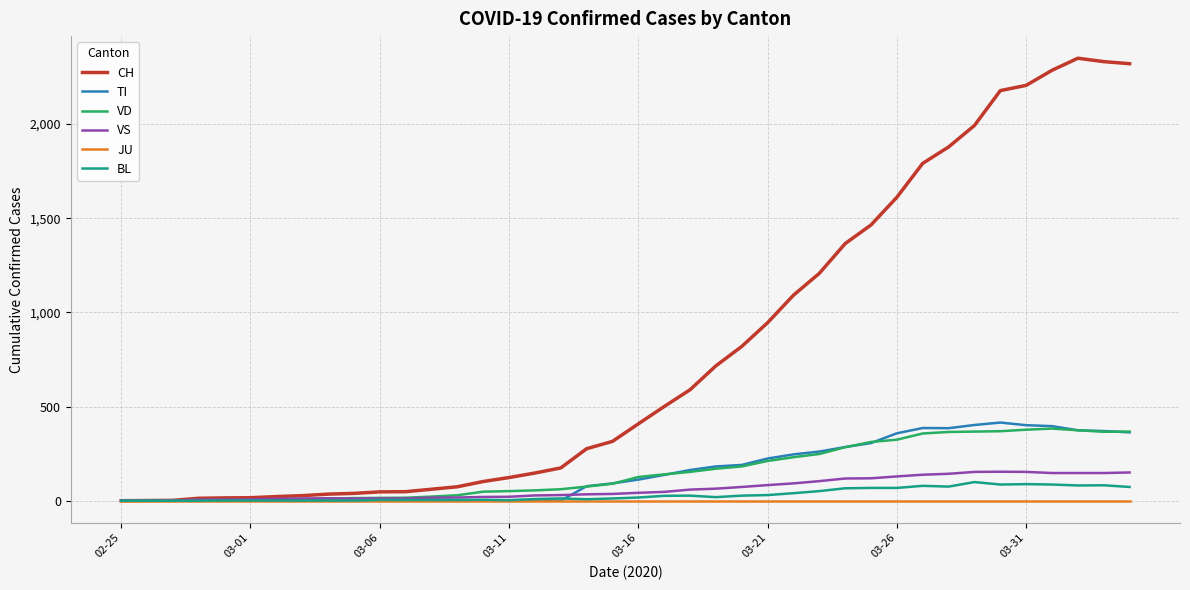

Which series has the largest total across all categories?

CH